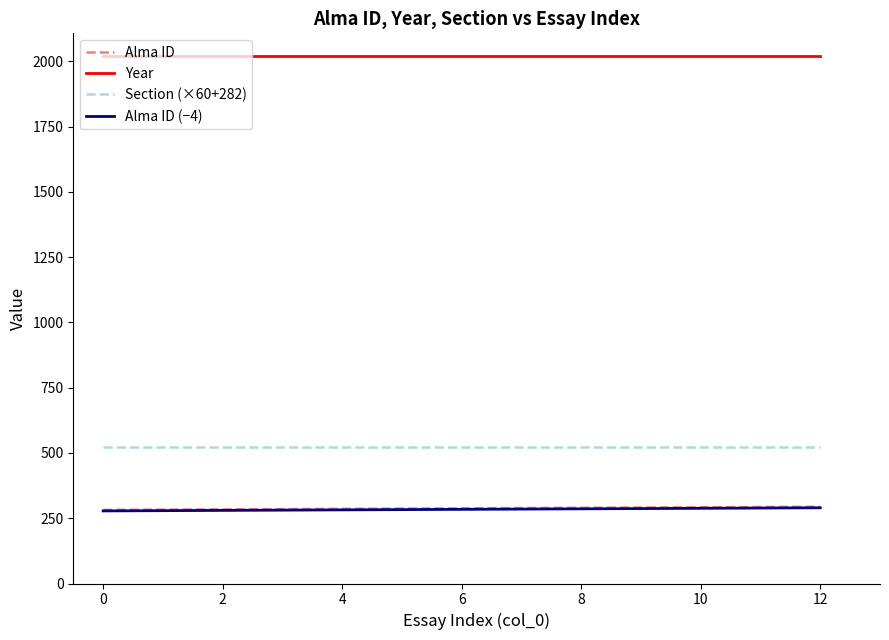

True or false: Section (×60+282) and Year intersect in this chart.

False